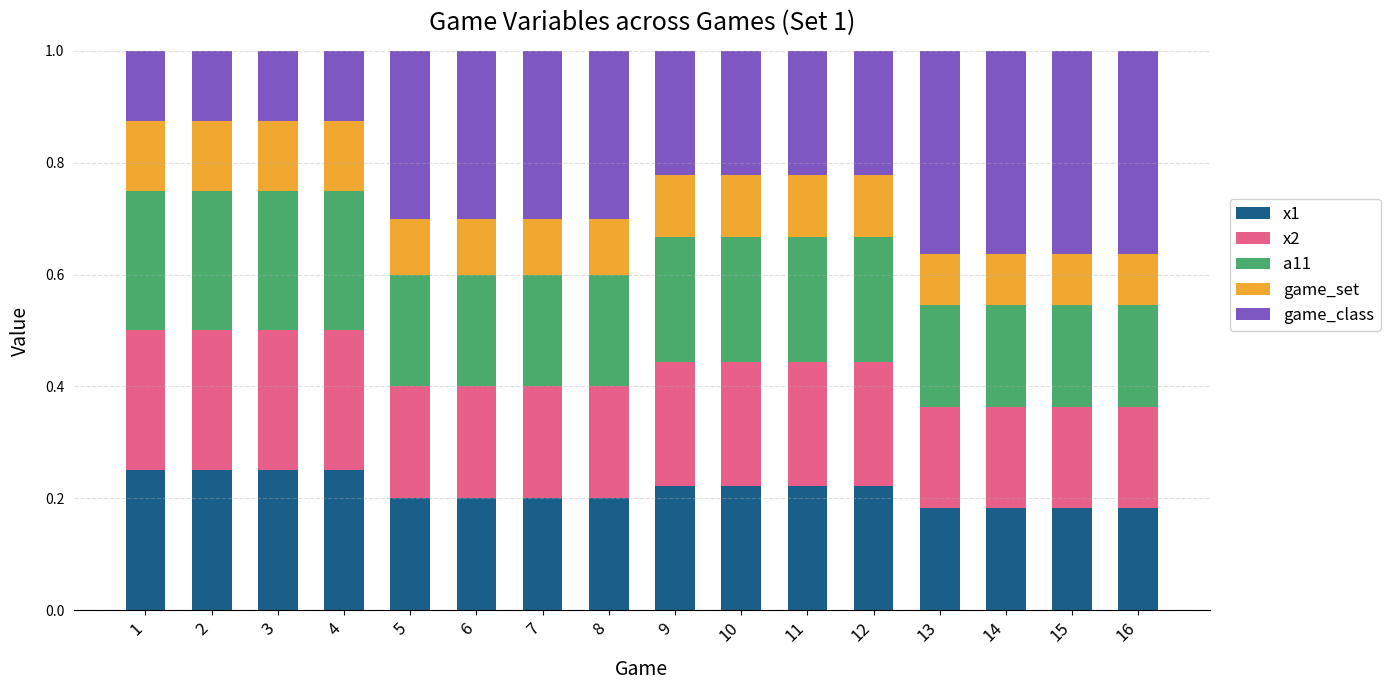

What is the total value across all series at 12?

1.0